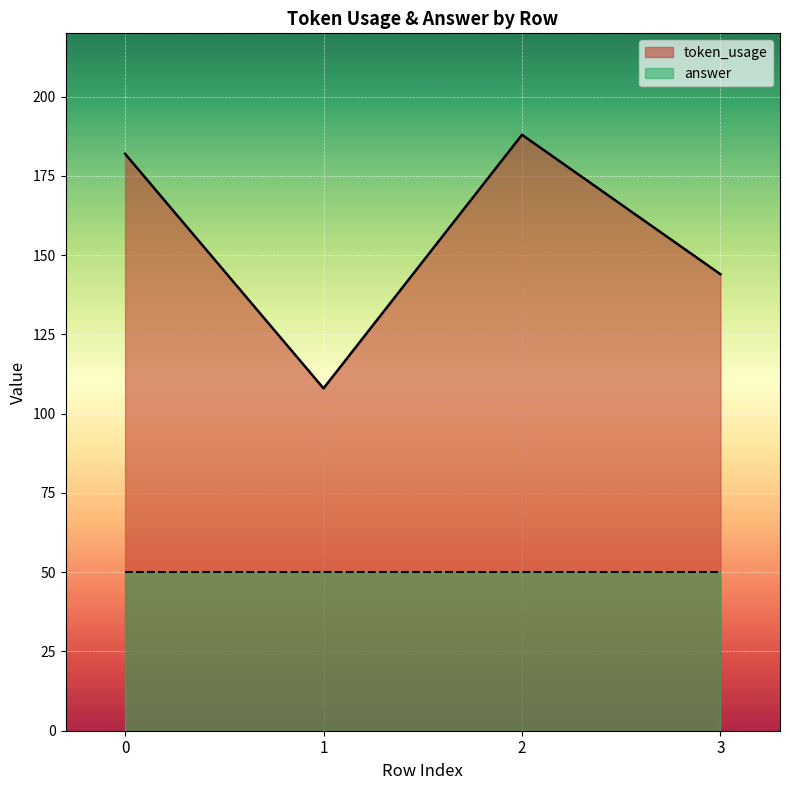

At which category does the chart reach its minimum across all series?

1